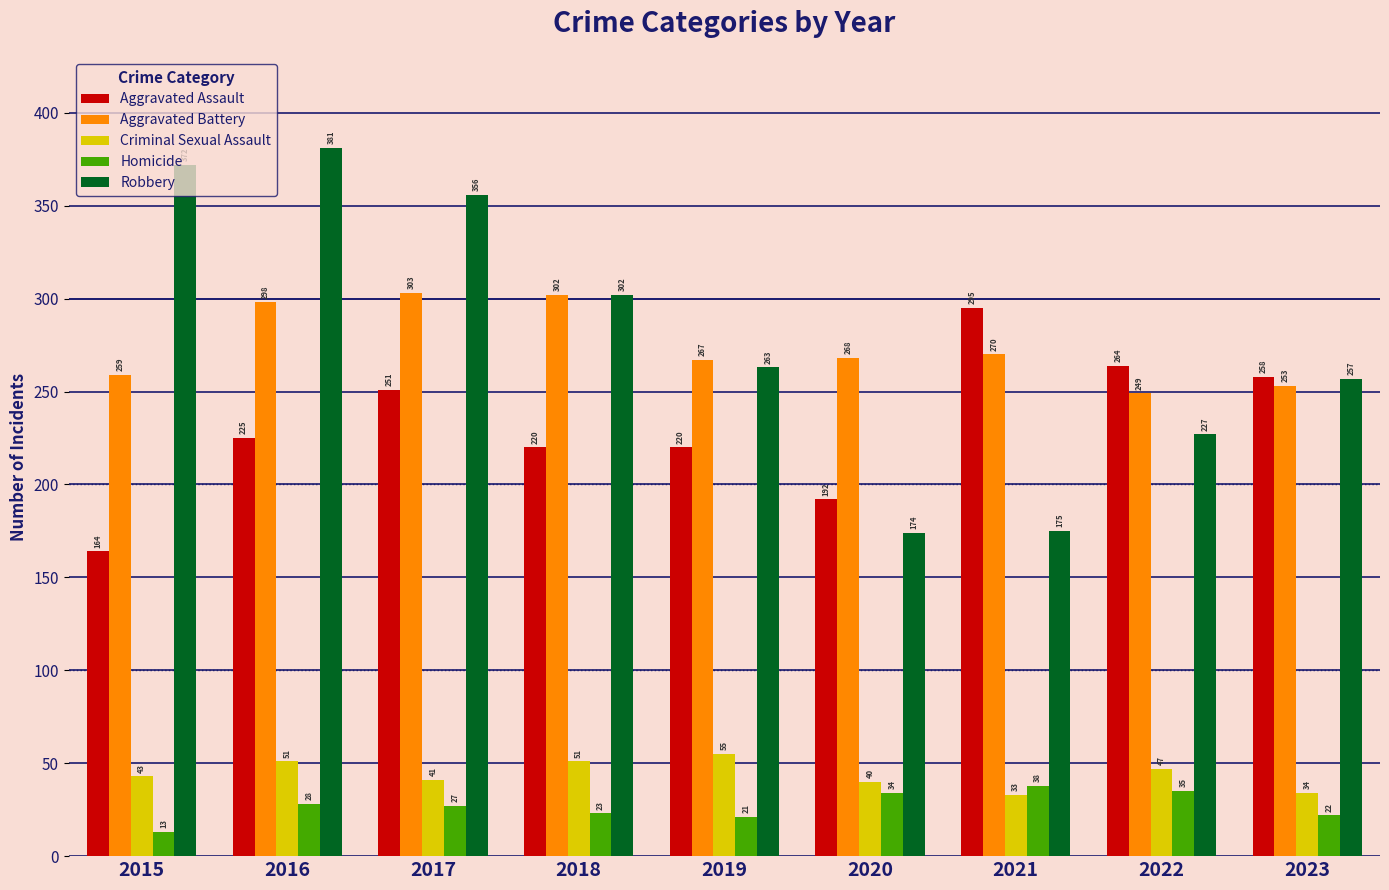

What are all the series names shown in the legend?

Aggravated Assault, Aggravated Battery, Criminal Sexual Assault, Homicide, Robbery